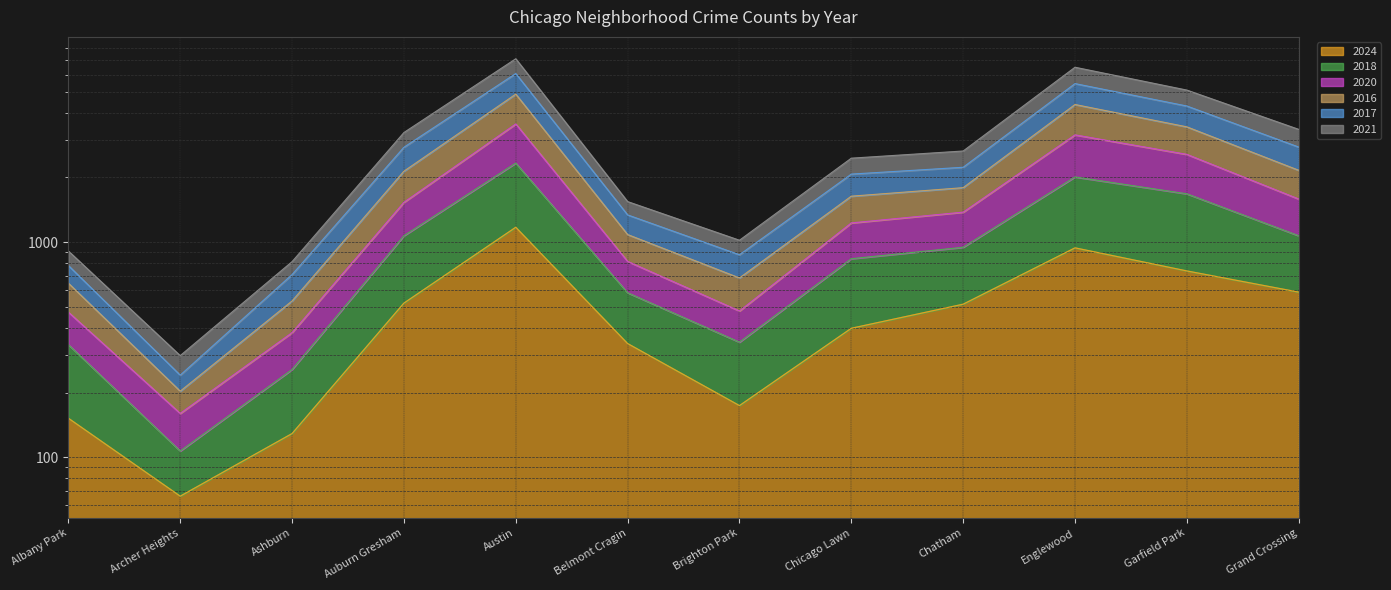

What are all the series names shown in the legend?

2024, 2018, 2020, 2016, 2017, 2021